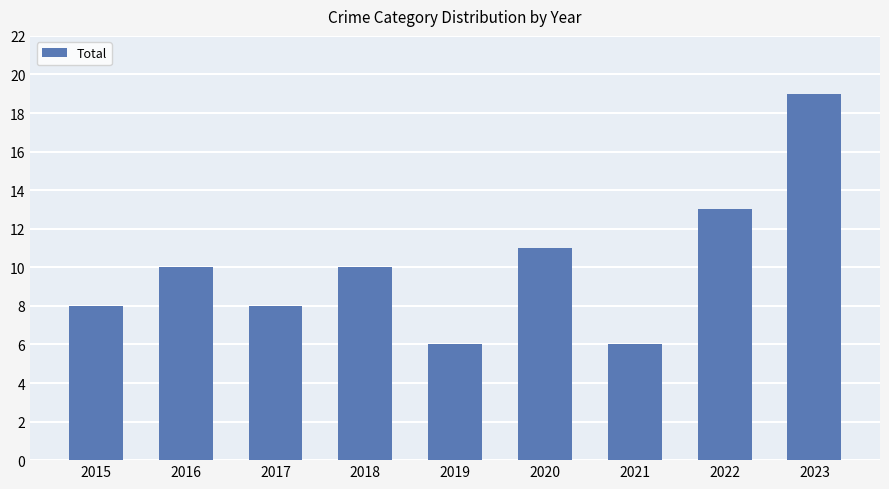

How many bars are there in total?

9